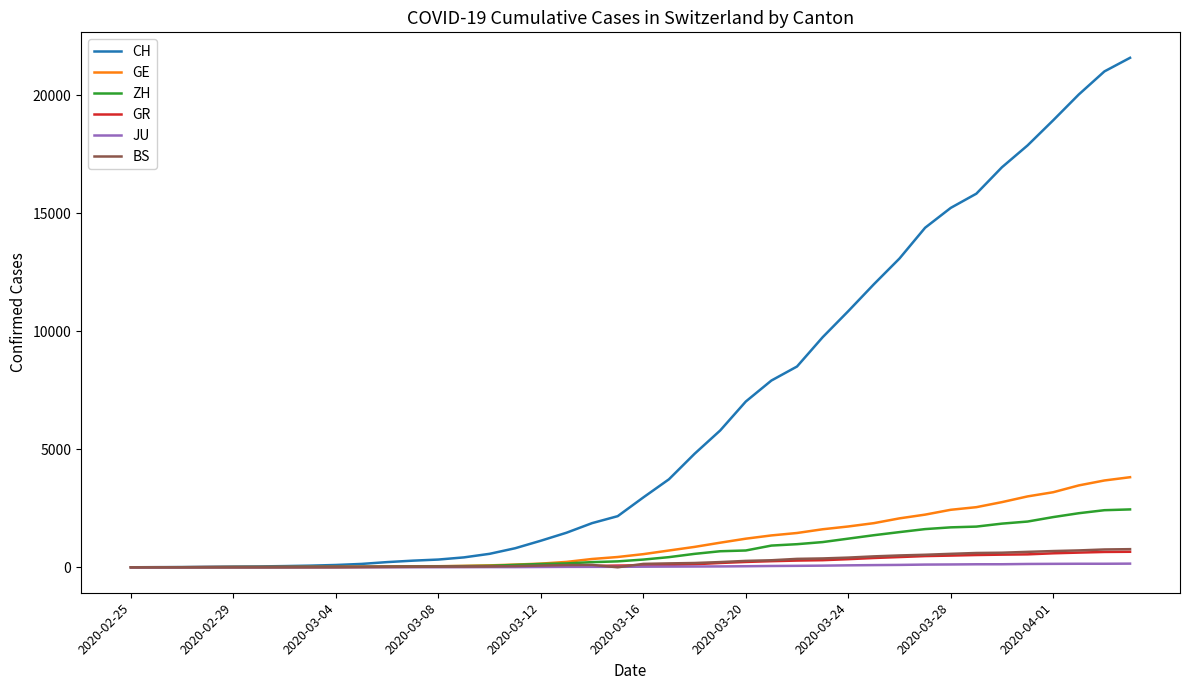

What is the difference between the maximum and second lowest values in the CH series?

21578